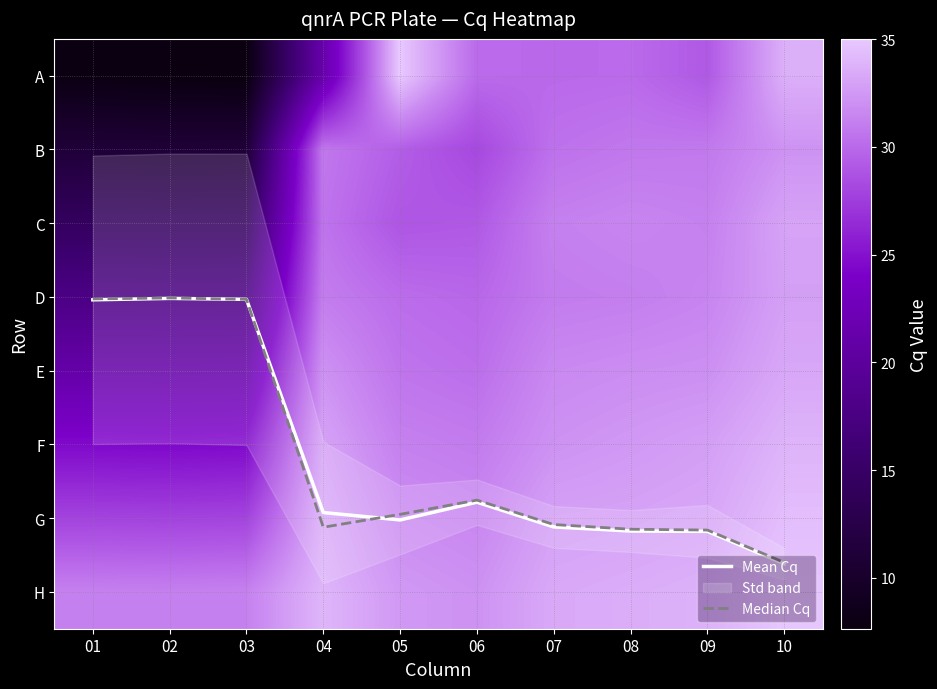

At which label does E reach its minimum?

02